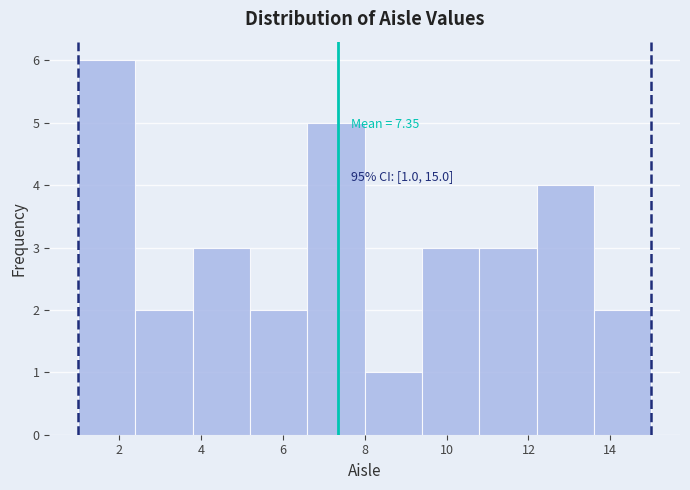

Over which range of the x-axis is the bar tallest?

1.0 to 2.4